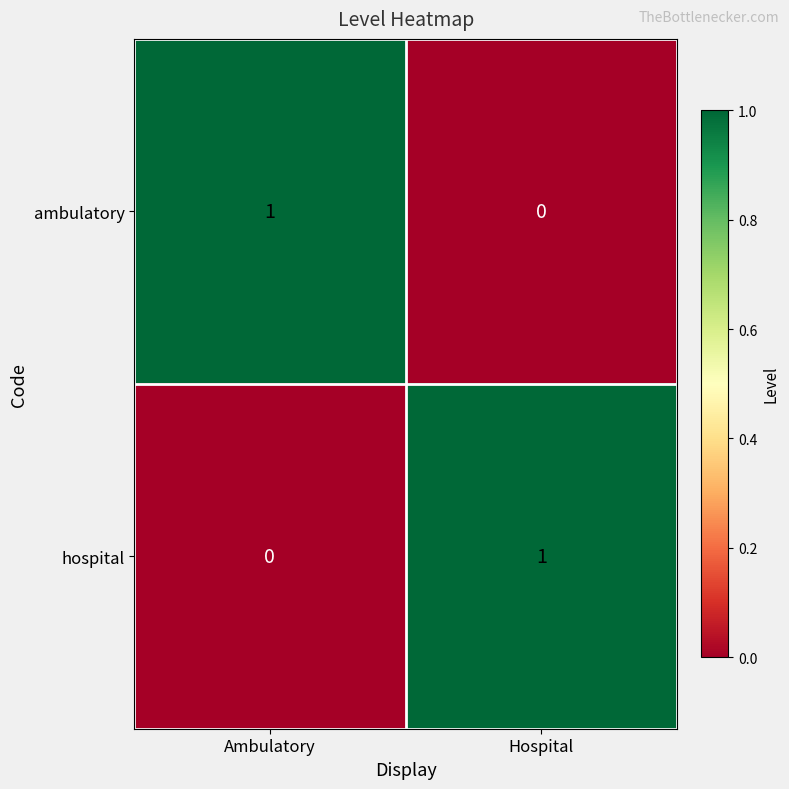

The ambulatory series shows 2 at Ambulatory. True or false?

False